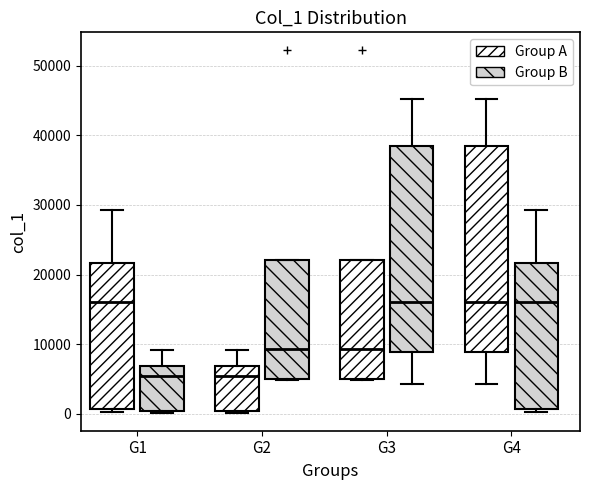

Where is the lower edge of the box for G3 (Group A) on the y-axis? The values are not printed on the chart, so give them approximately, as read against the axis.

5000